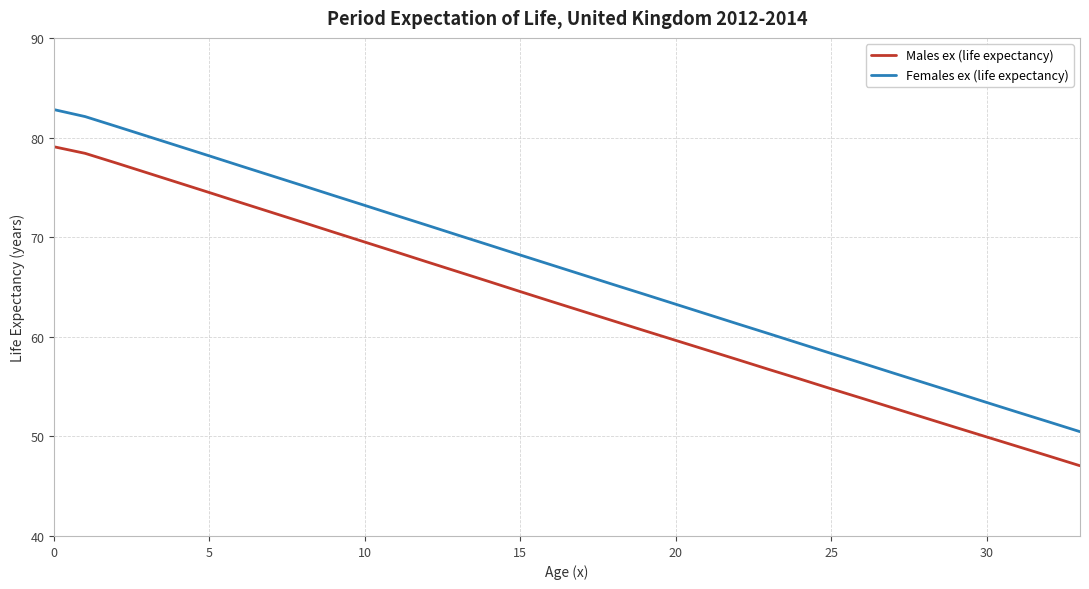

Which series has the widest spread of values?

Females ex (life expectancy)